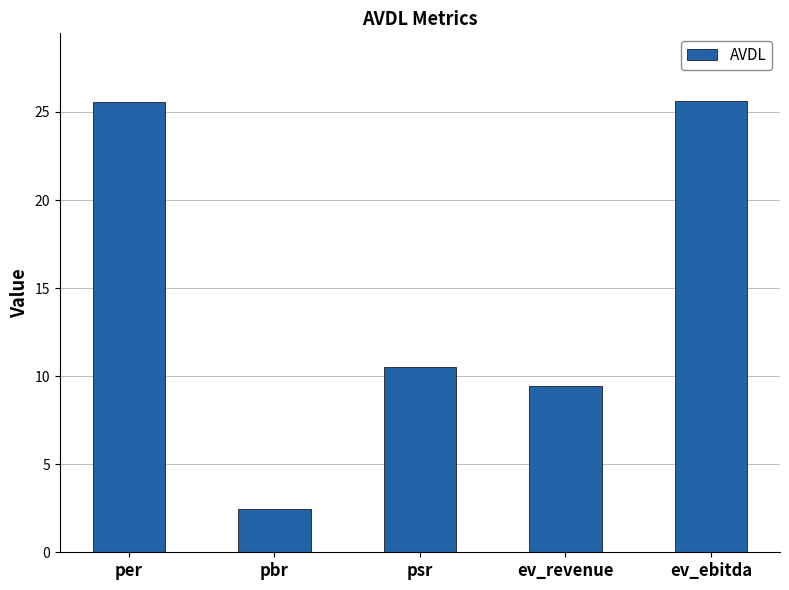

What is the label of the 1st bar from the right?

ev_ebitda